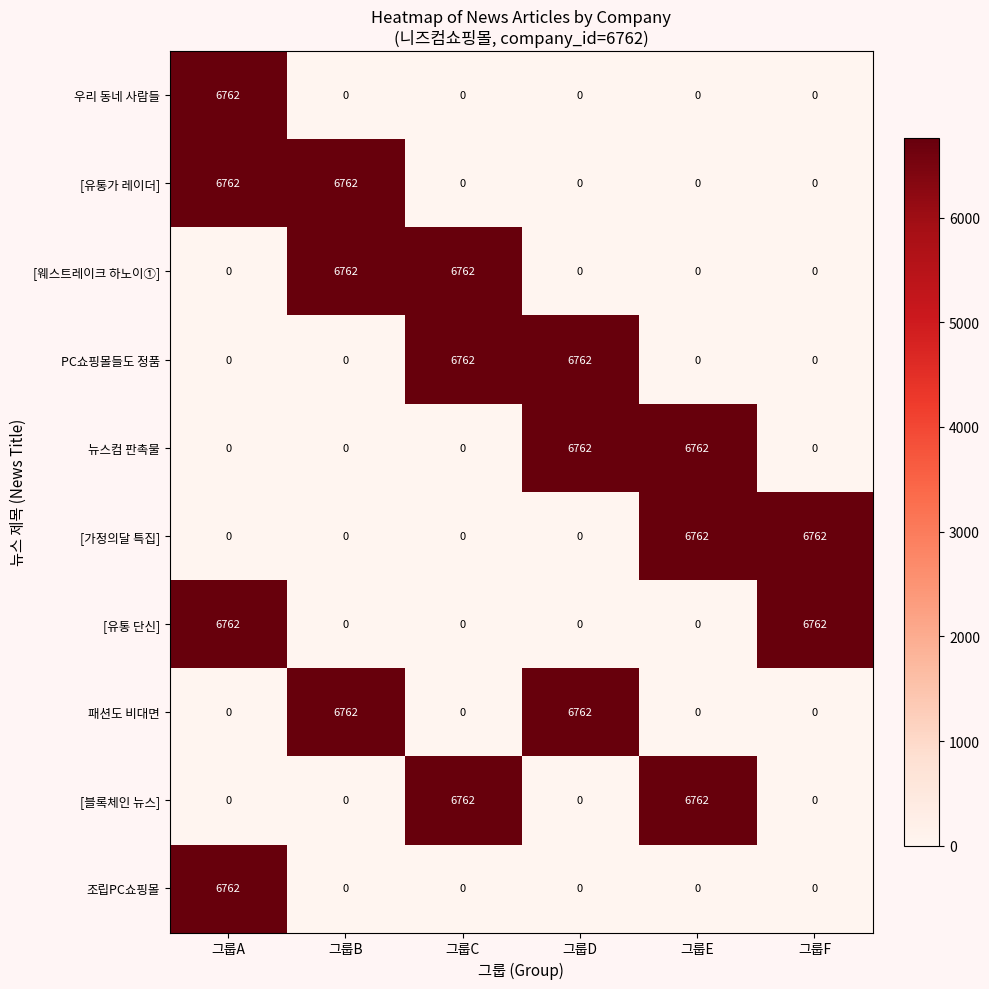

At how many categories does at least one series exceed 3000?

6